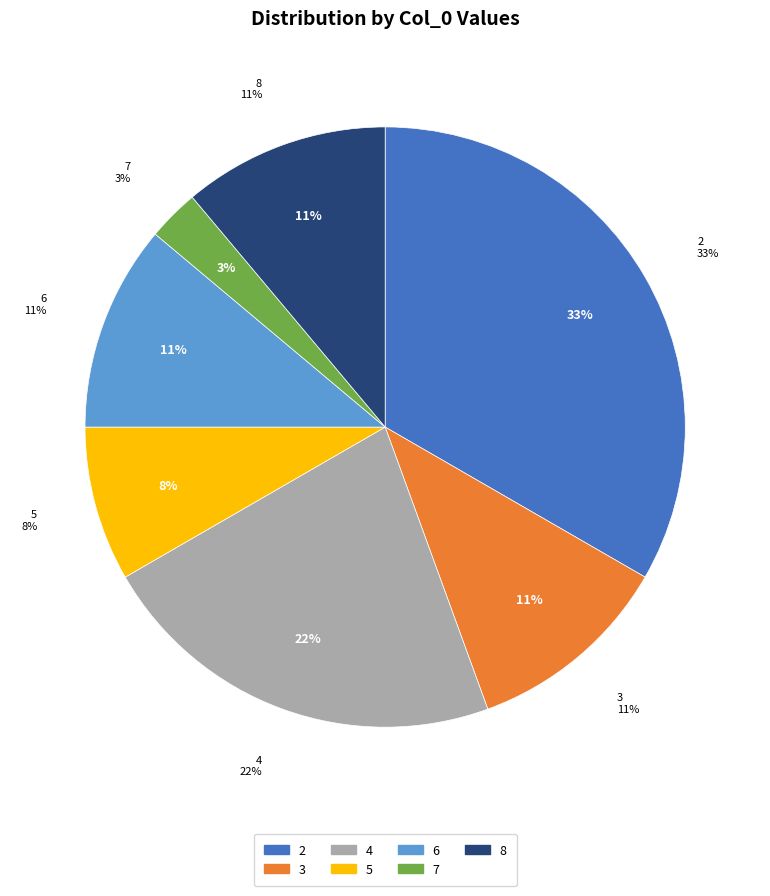

To the nearest percent, what is the combined percentage of 4 and 7?

25%